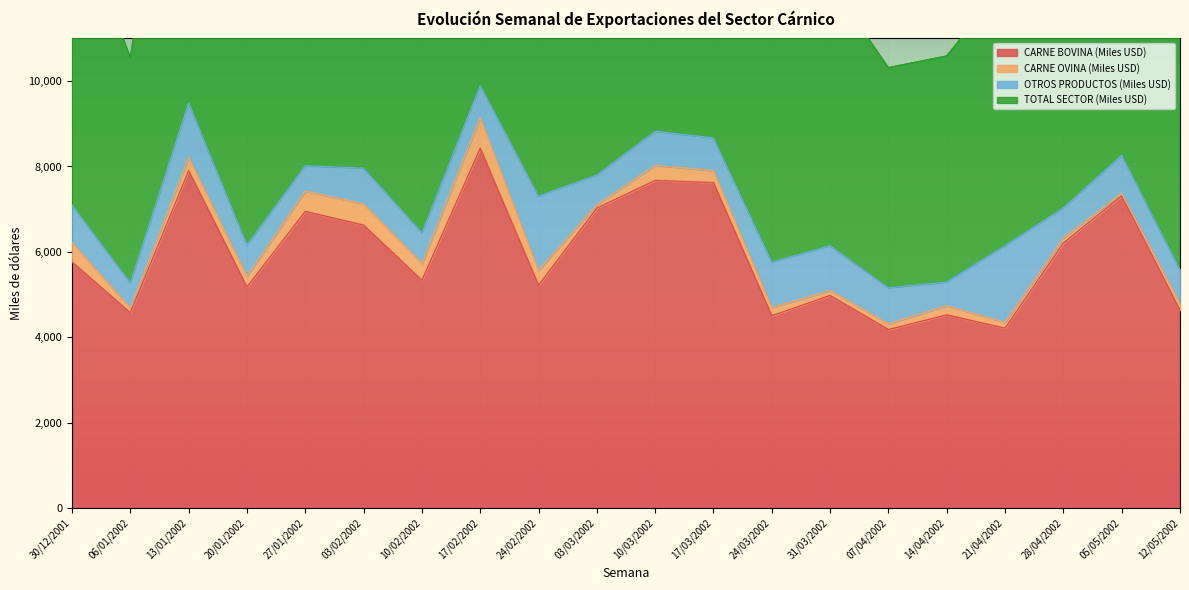

At which label does CARNE BOVINA (Miles USD) first exceed 5764?

13/01/2002